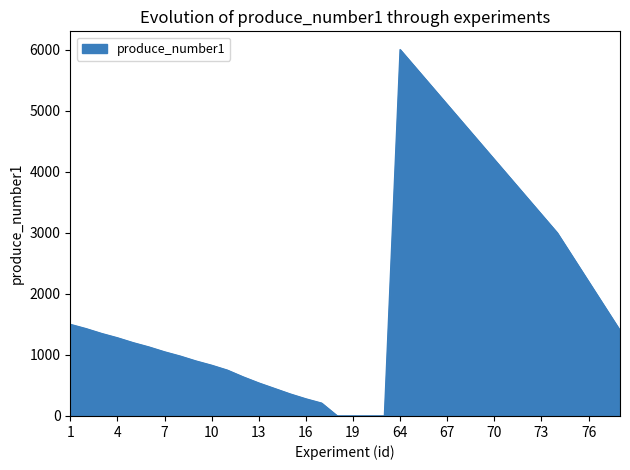

What is the difference between the maximum and minimum values?

6000